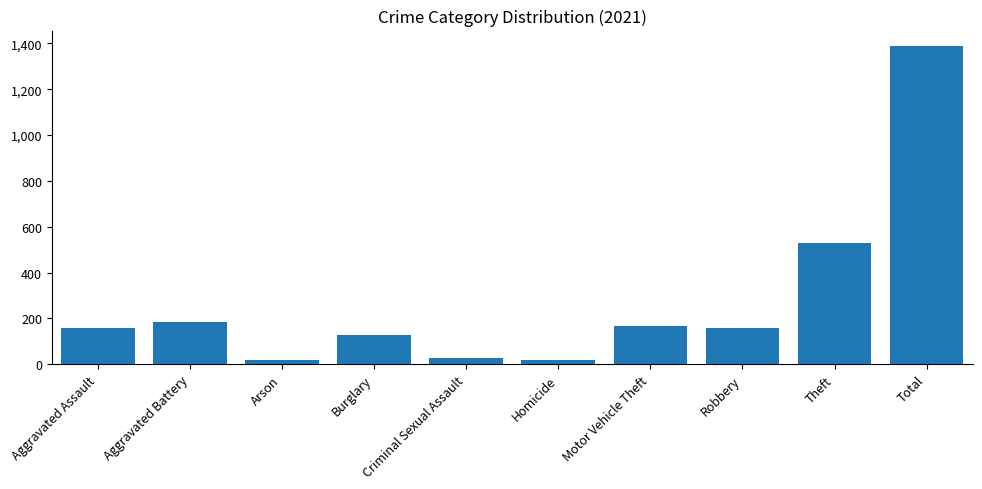

What is the label of the 6th bar from the left?

Homicide